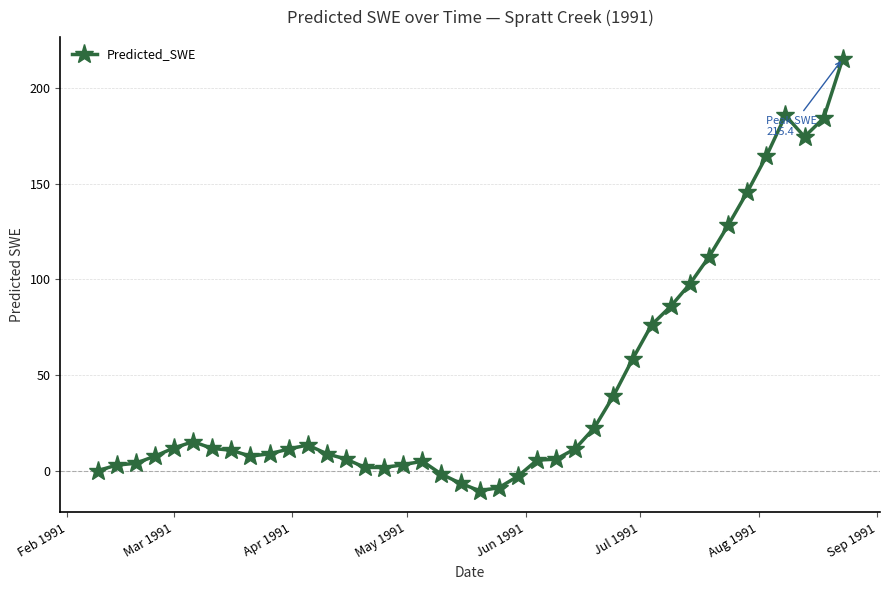

What is the smallest value displayed?

-10.5